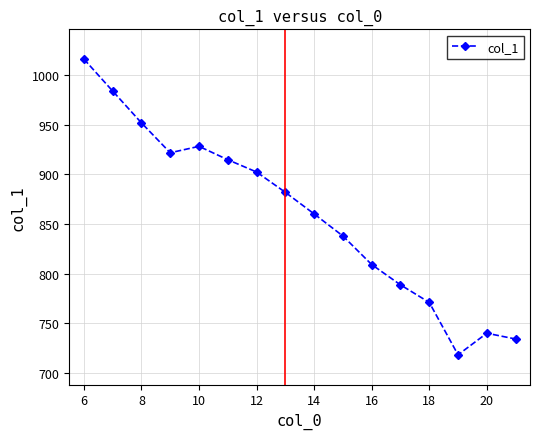

What is the minimum value shown in the chart?

717.9